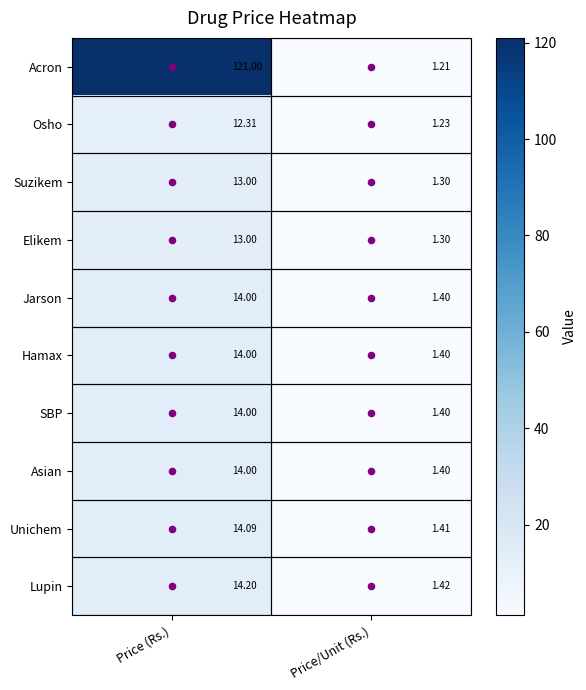

At which label does Hamax reach its peak?

Price (Rs.)